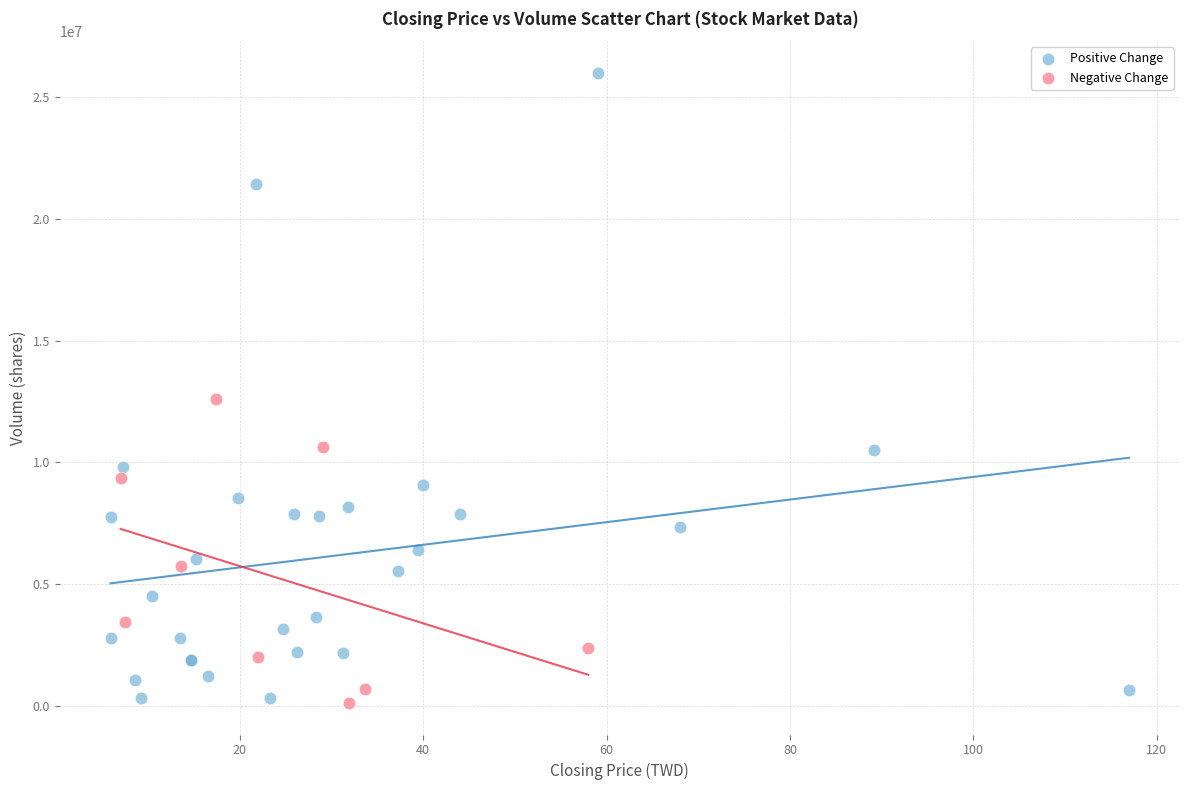

Which series contains the highest Y value?

Positive Change